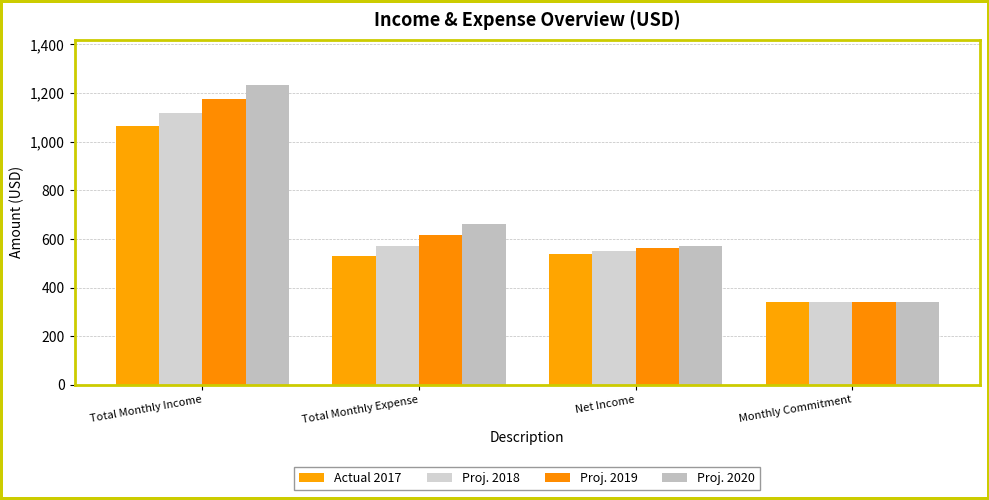

How many groups of bars are there?

4